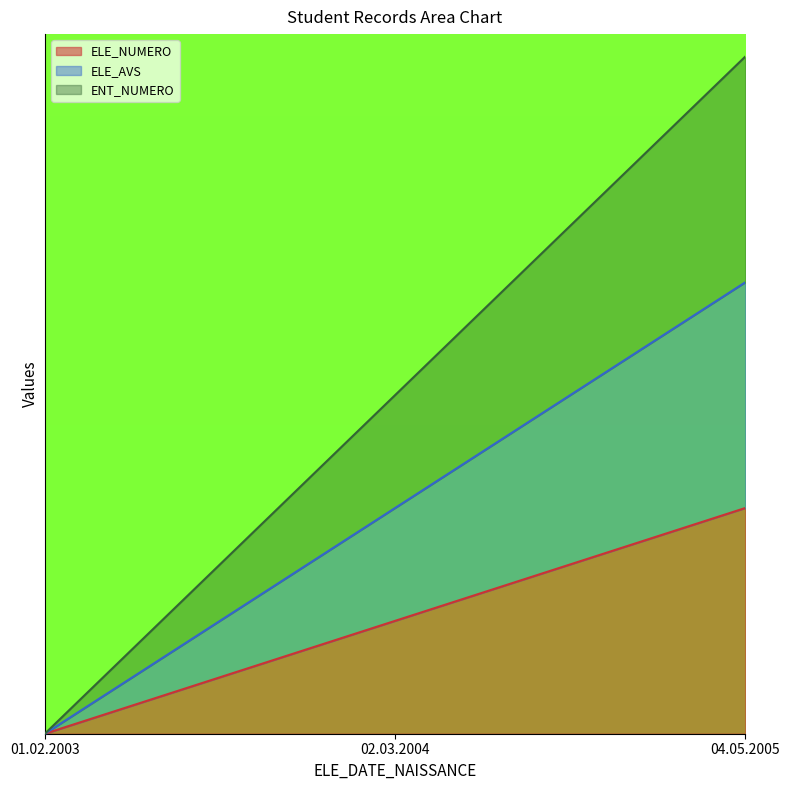

Which has a higher value, 01.02.2003 or 04.05.2005?

04.05.2005